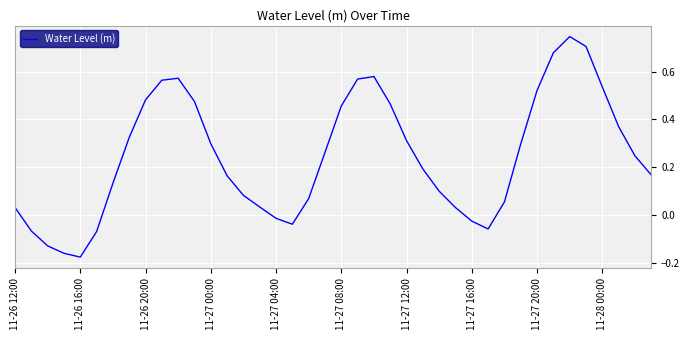

What is the difference between the maximum and minimum values?

0.9